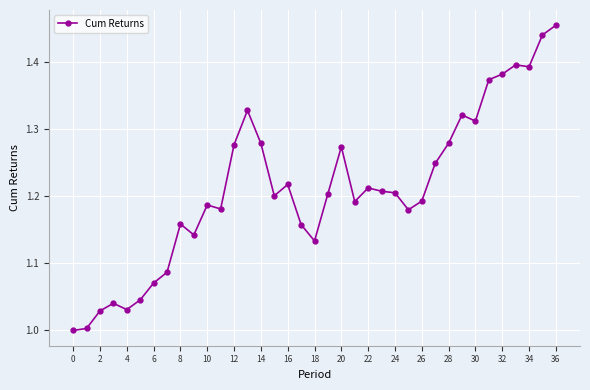

True or false: the data has more than 2 interior local peaks.

True